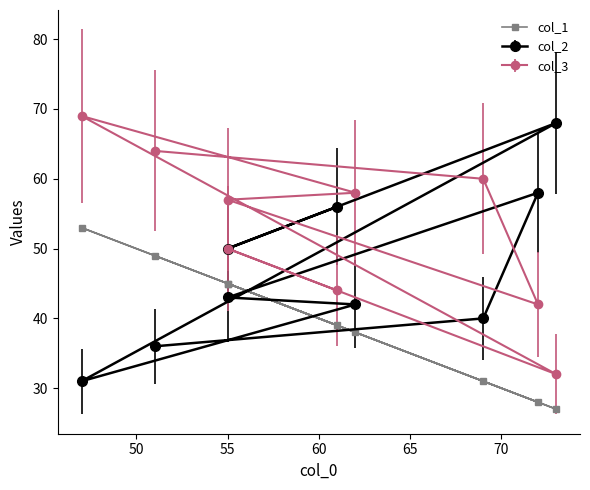

What position from the left is 70?

6